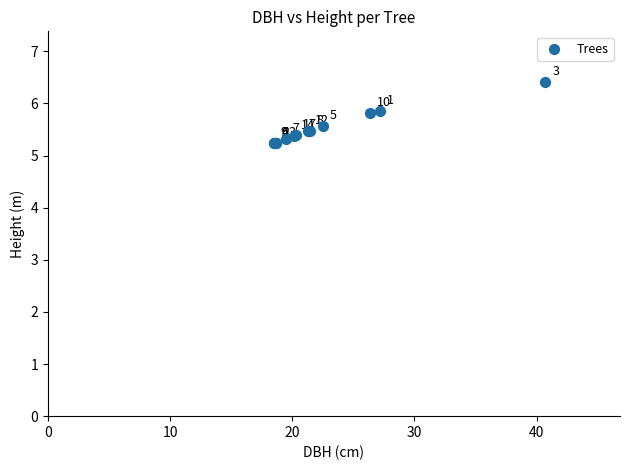

What Y value in the scatter plot is closest to 5?

5.2